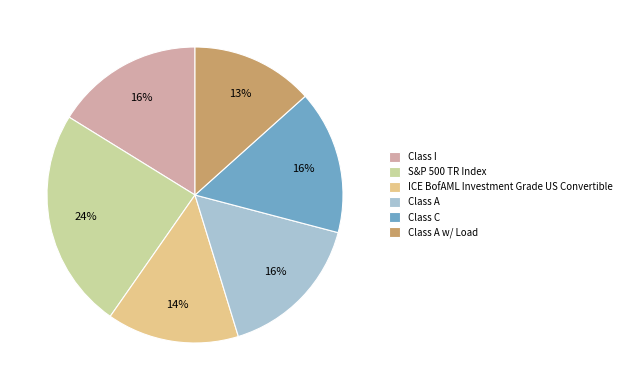

What percentage is the Class A slice, to the nearest percent?

16%